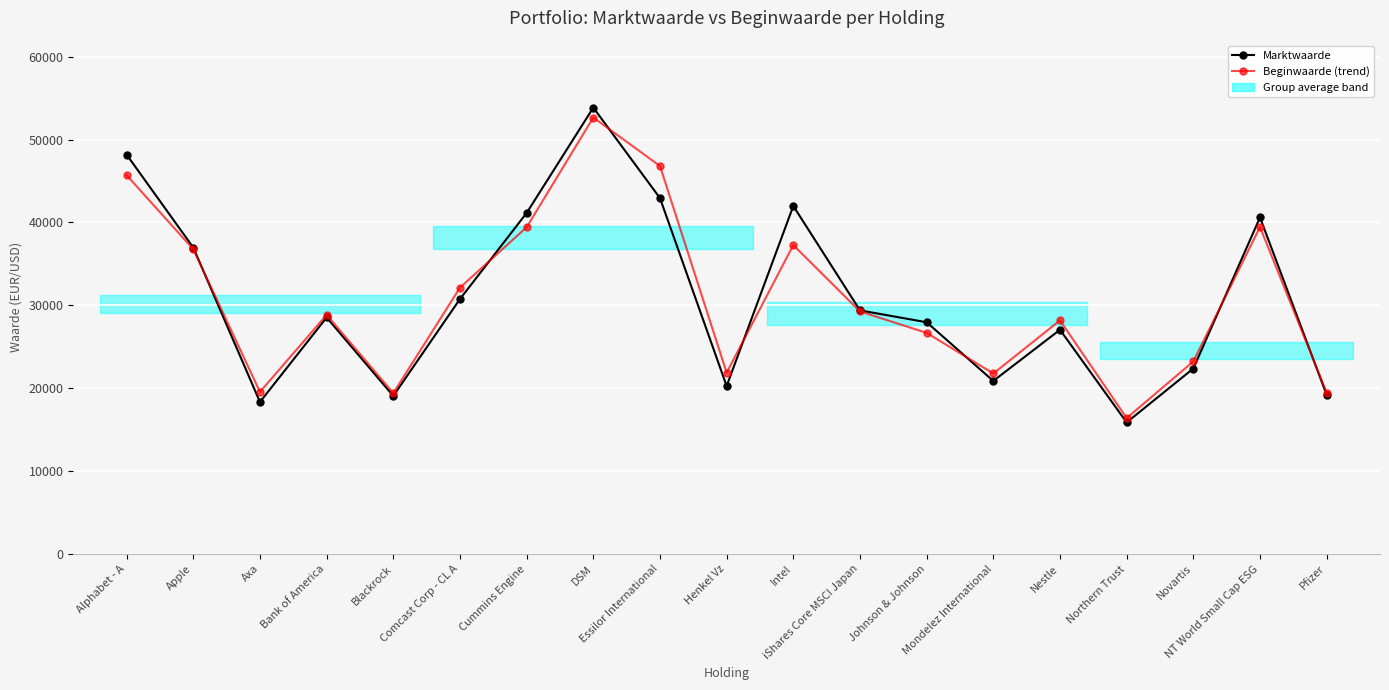

Reading left to right, extract all data points from this chart.

Marktwaarde: 48184	36970	18337	28536	19069	30757	41143	53856	42939	20264	41989	29388	27959	20877	27053	15874	22374	40603	19198
Beginwaarde (trend): 45705	36765	19551	28850	19404	32135	39420	52659	46811	21875	37271	29265	26677	21776	28184	16395	23232	39446	19468